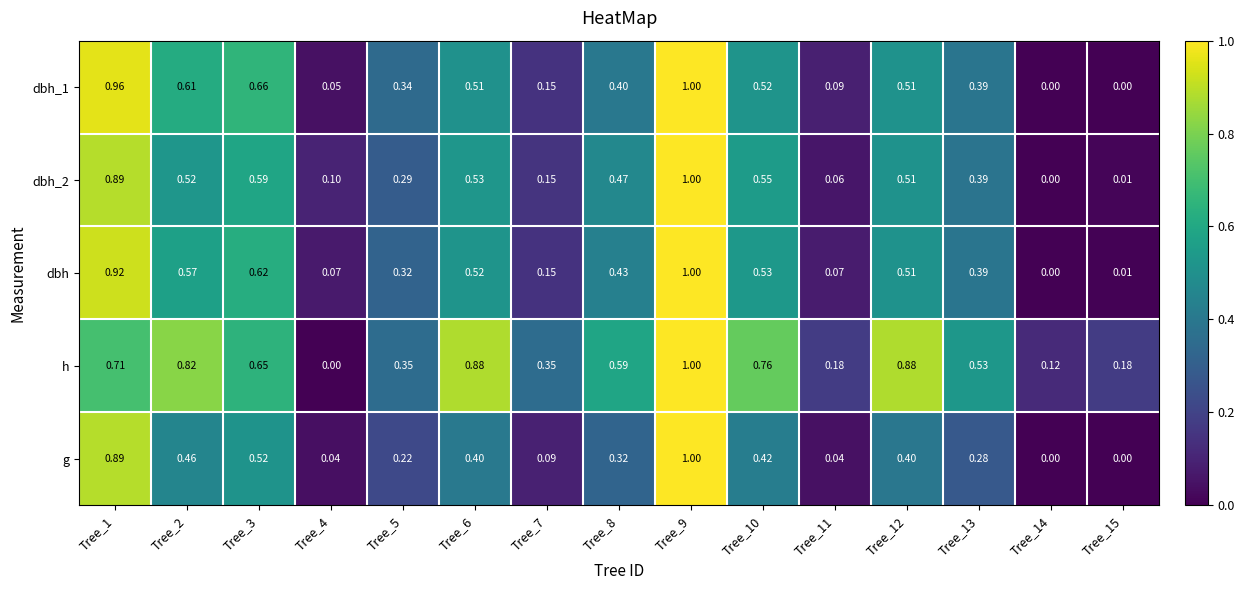

Between Tree_1 and Tree_3, which series saw the biggest shift?

g